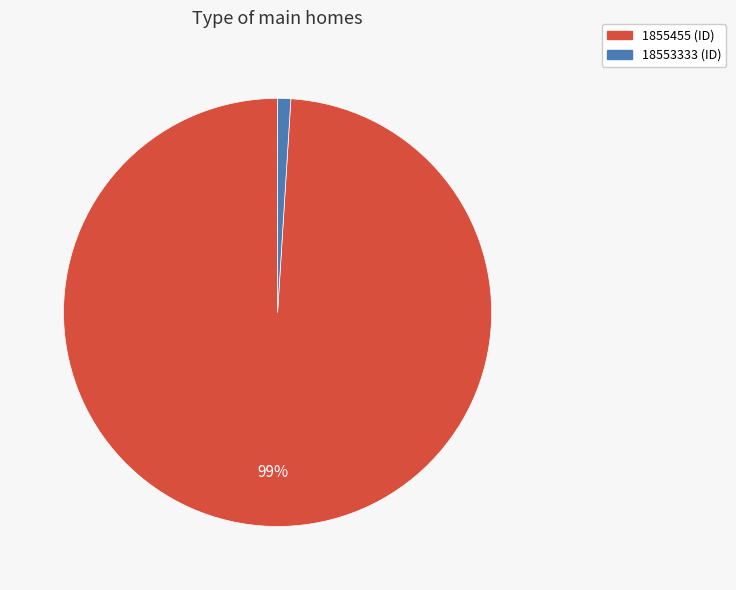

How many slices are in this pie chart?

2